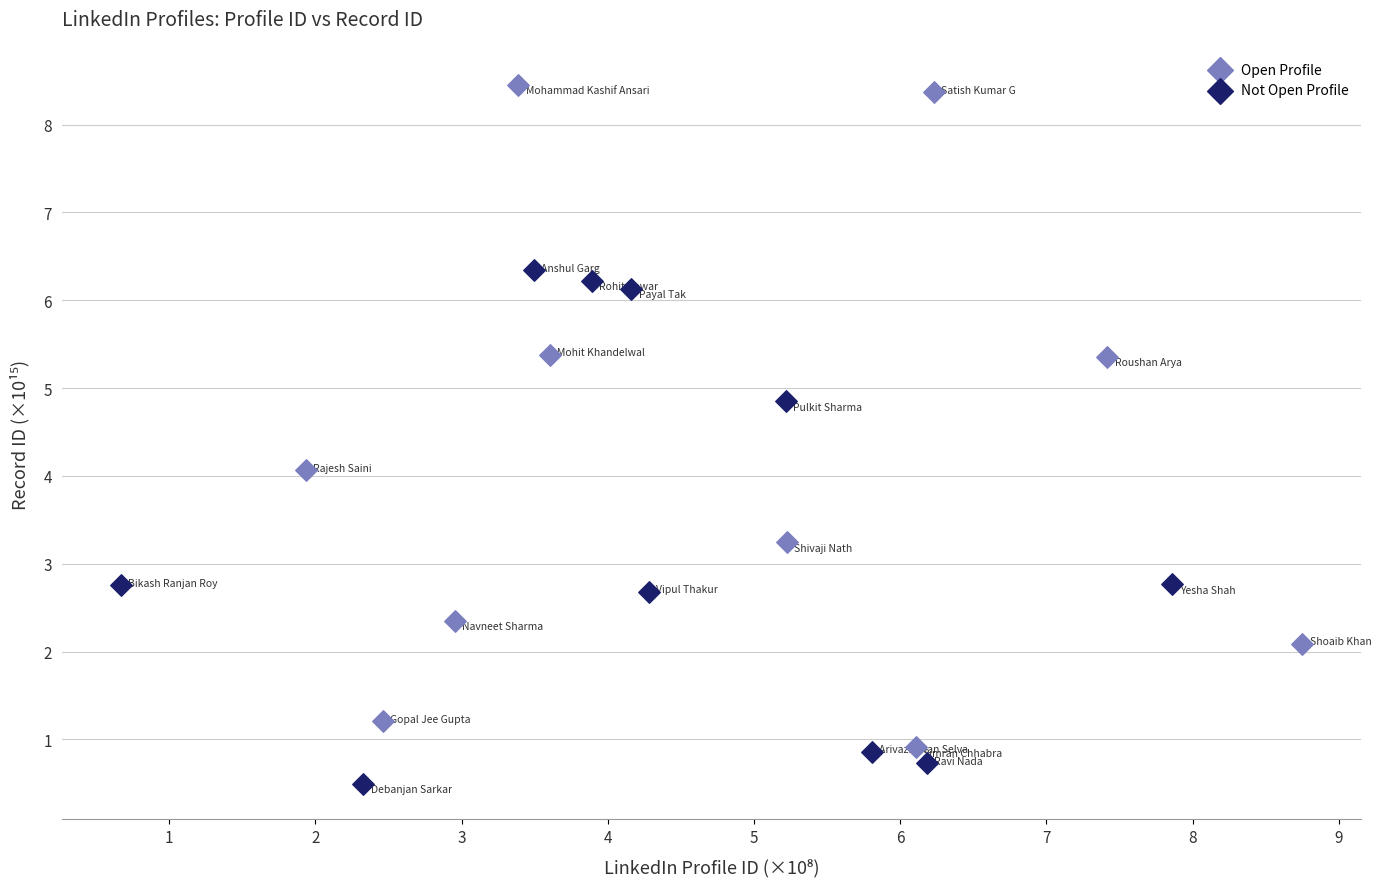

Which series reaches the maximum Y coordinate?

Open Profile